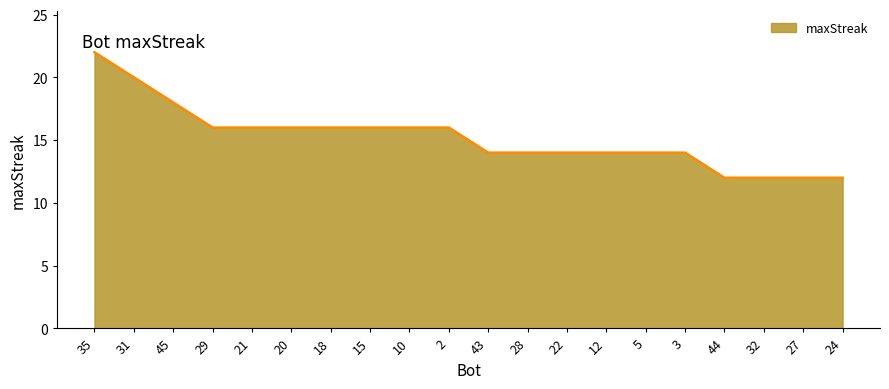

Where does the data first go above 16?

35